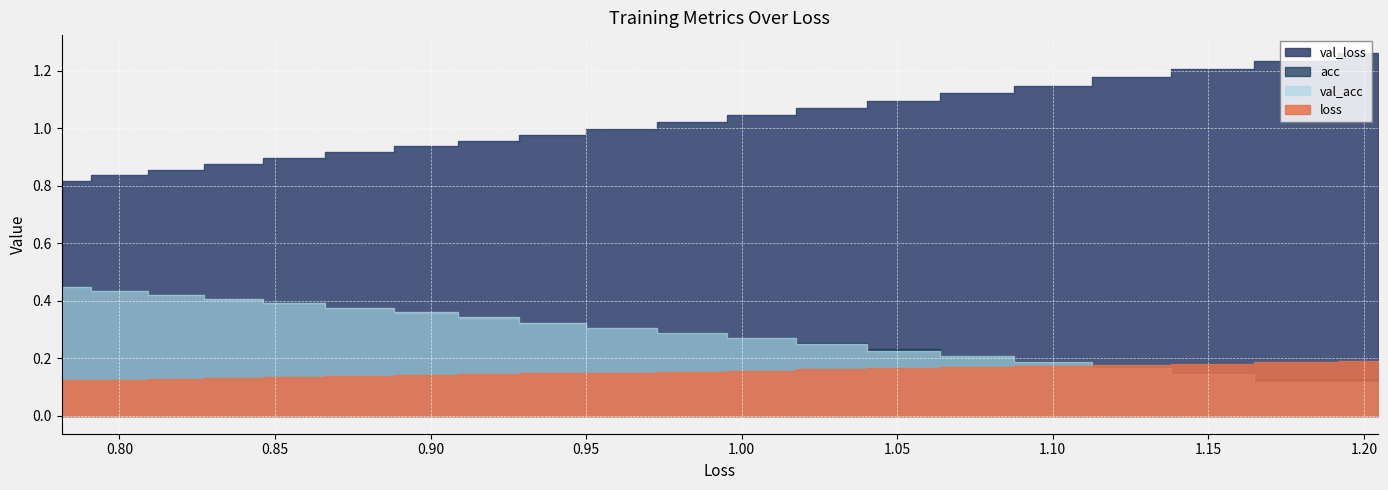

At how many categories does at least one series exceed 0?

20